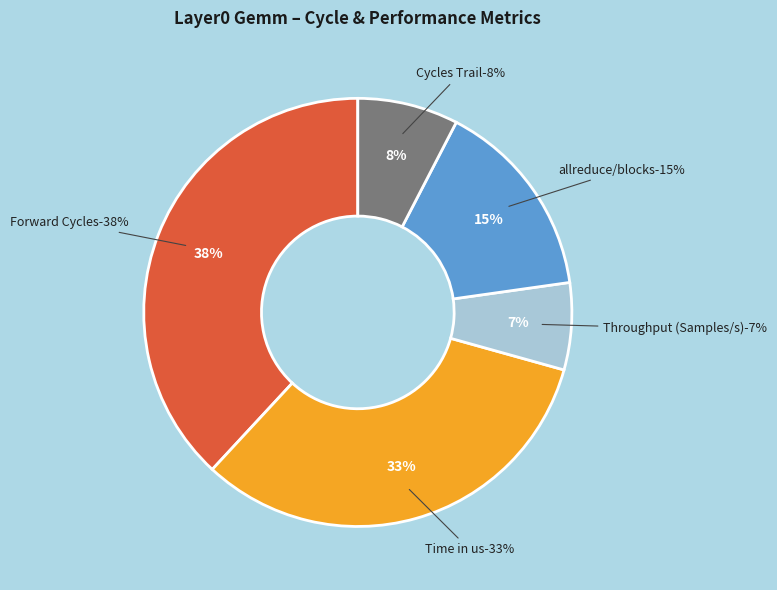

Is there any slice that represents more than half of the pie?

Yes